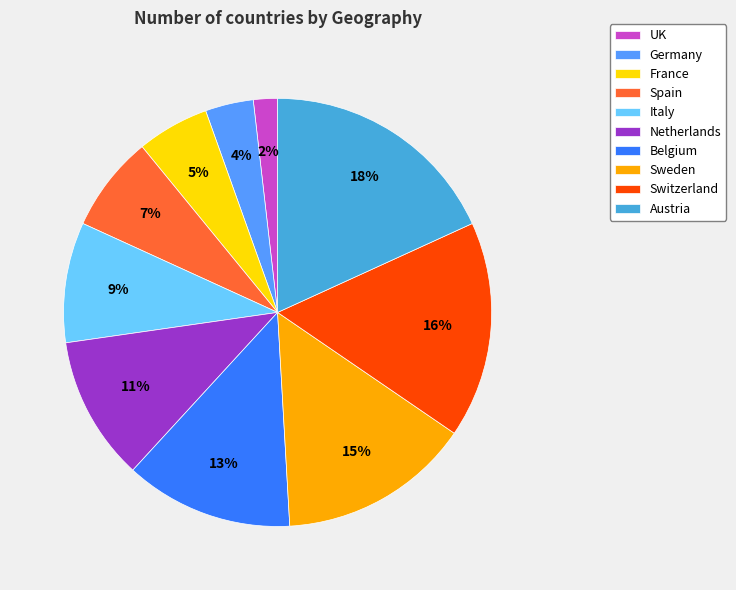

Between Germany and Spain, which is larger?

Spain